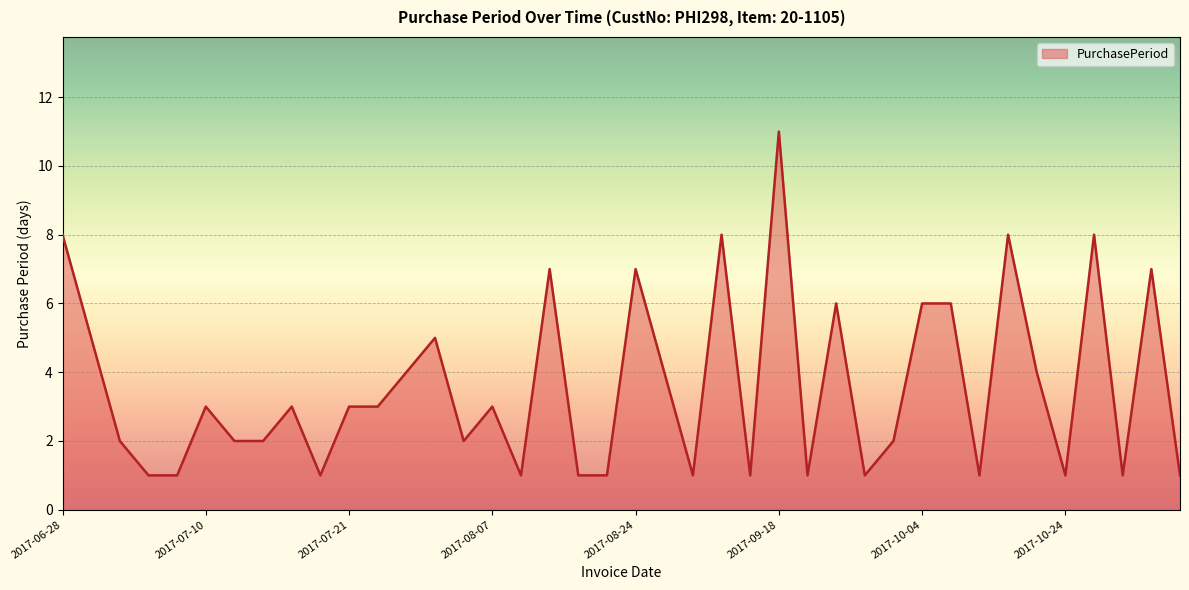

What is the greatest value displayed?

11